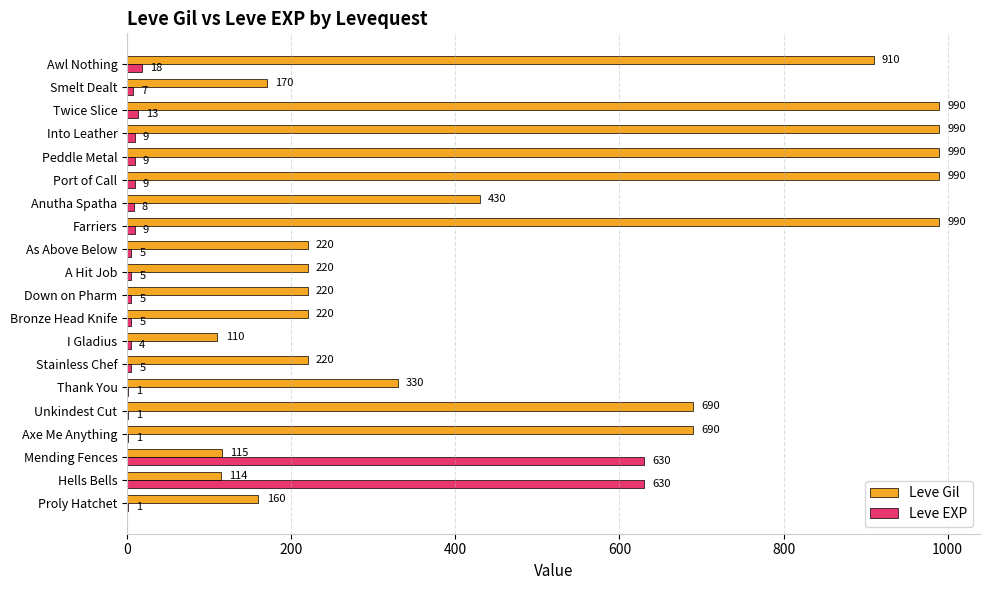

What is the maximum value for Leve EXP?

630